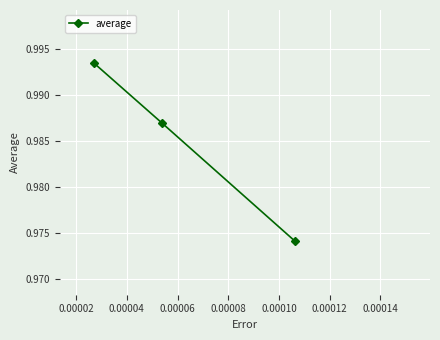

How many values are between 0 and 1?

3